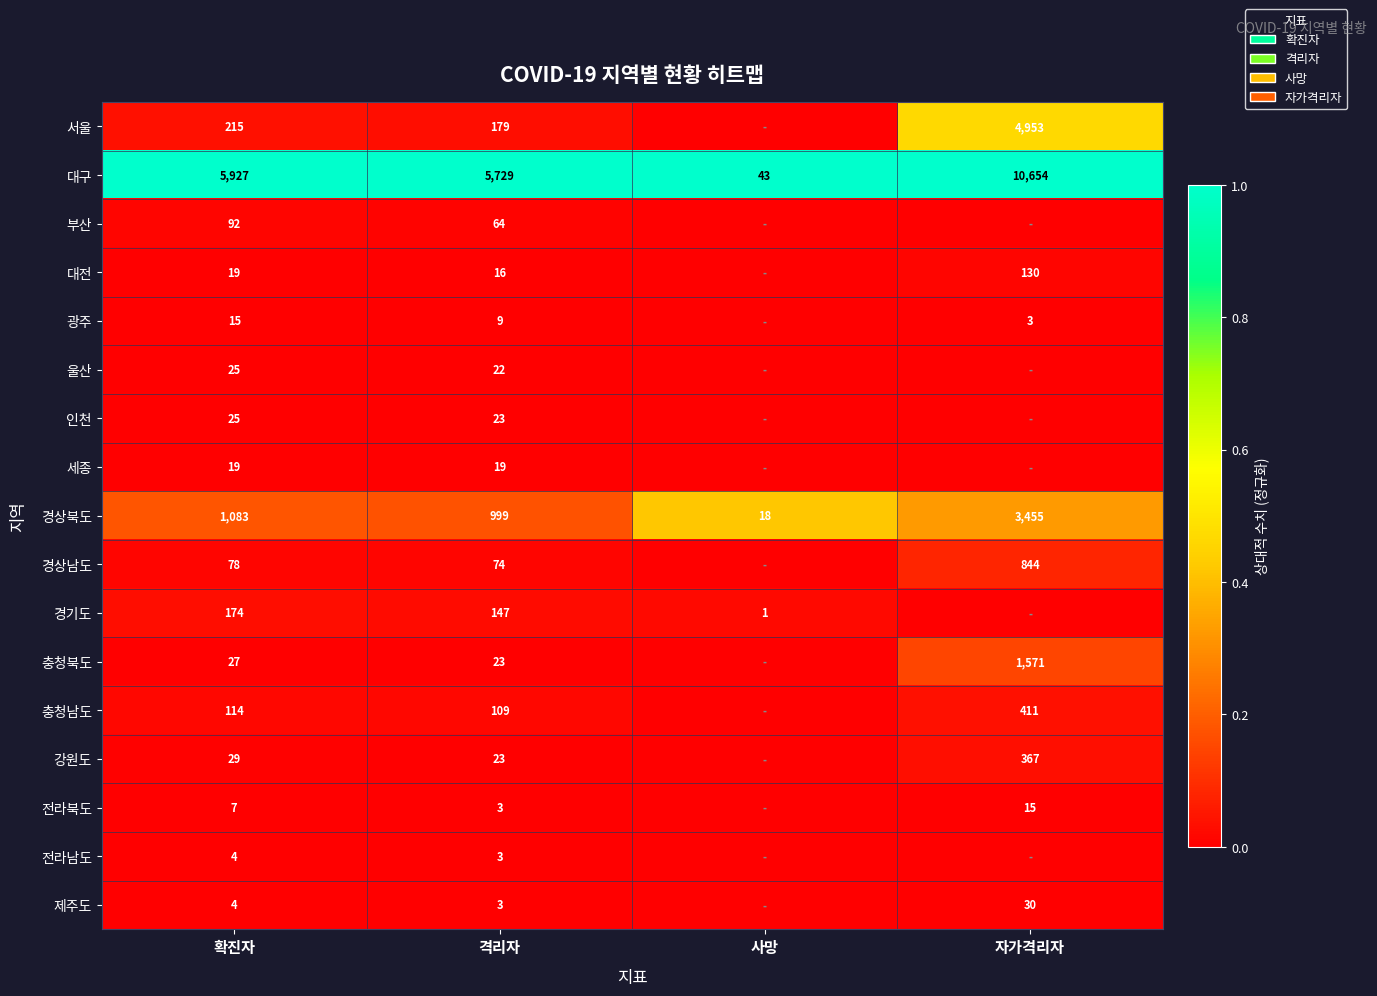

Count the number of data series in this chart.

17